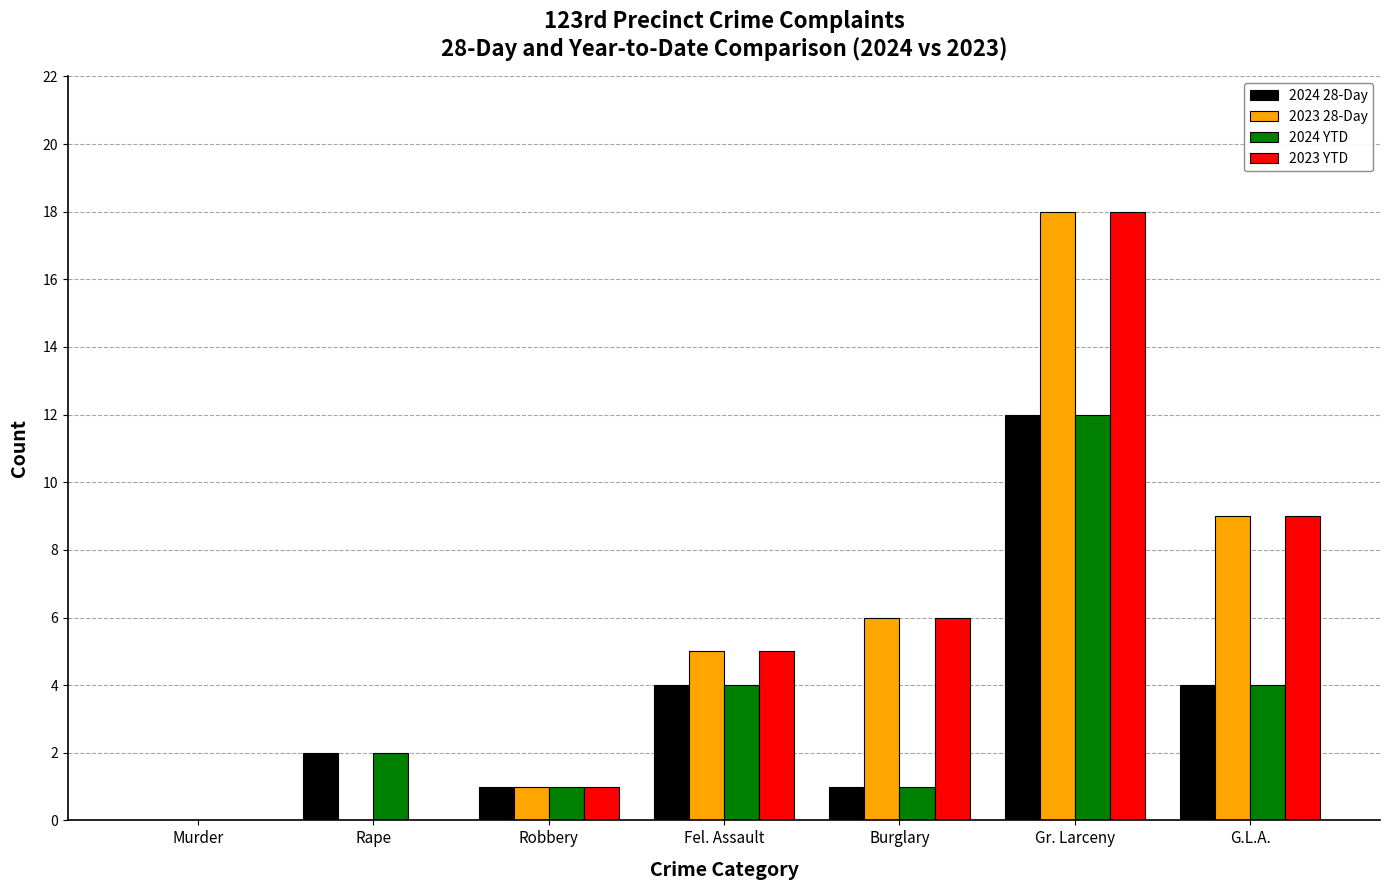

Reading left to right, what are all the values shown in this chart?

2024 28-Day: Murder=0	Rape=2	Robbery=1	Fel. Assault=4	Burglary=1	Gr. Larceny=12	G.L.A.=4
2023 28-Day: Murder=0	Rape=0	Robbery=1	Fel. Assault=5	Burglary=6	Gr. Larceny=18	G.L.A.=9
2024 YTD: Murder=0	Rape=2	Robbery=1	Fel. Assault=4	Burglary=1	Gr. Larceny=12	G.L.A.=4
2023 YTD: Murder=0	Rape=0	Robbery=1	Fel. Assault=5	Burglary=6	Gr. Larceny=18	G.L.A.=9